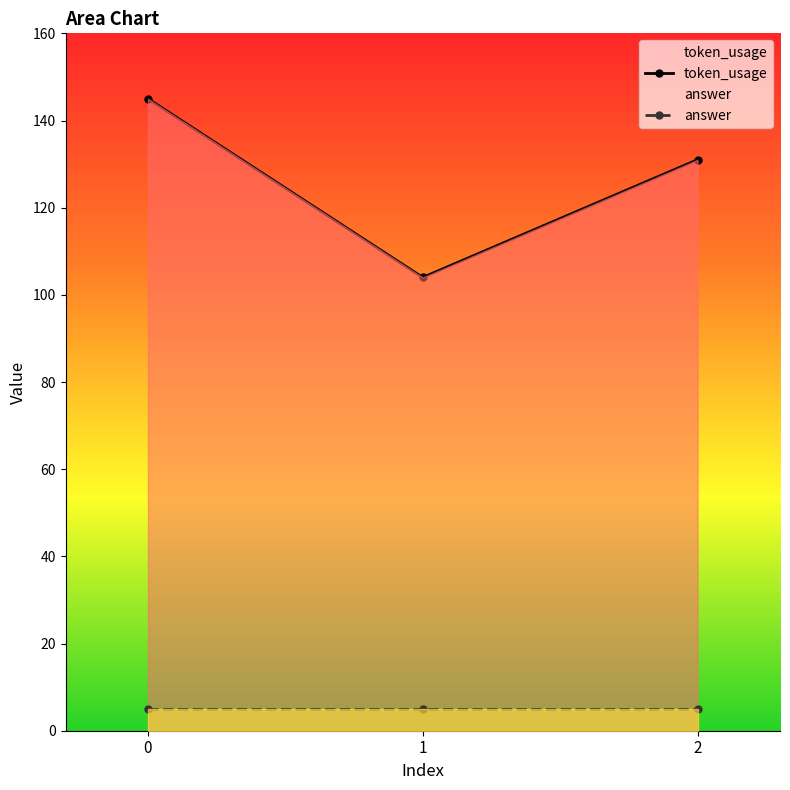

What is the sum of all token_usage values?

380